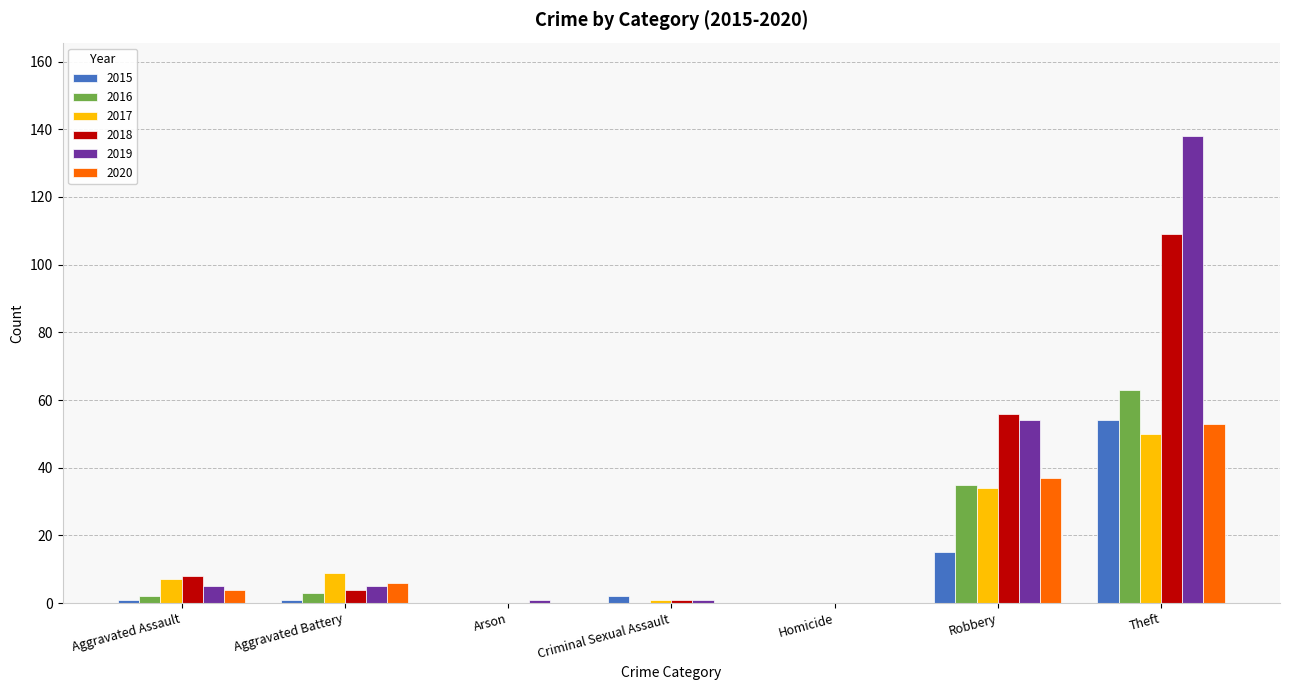

Between Robbery and Theft, which series saw the biggest shift?

2019